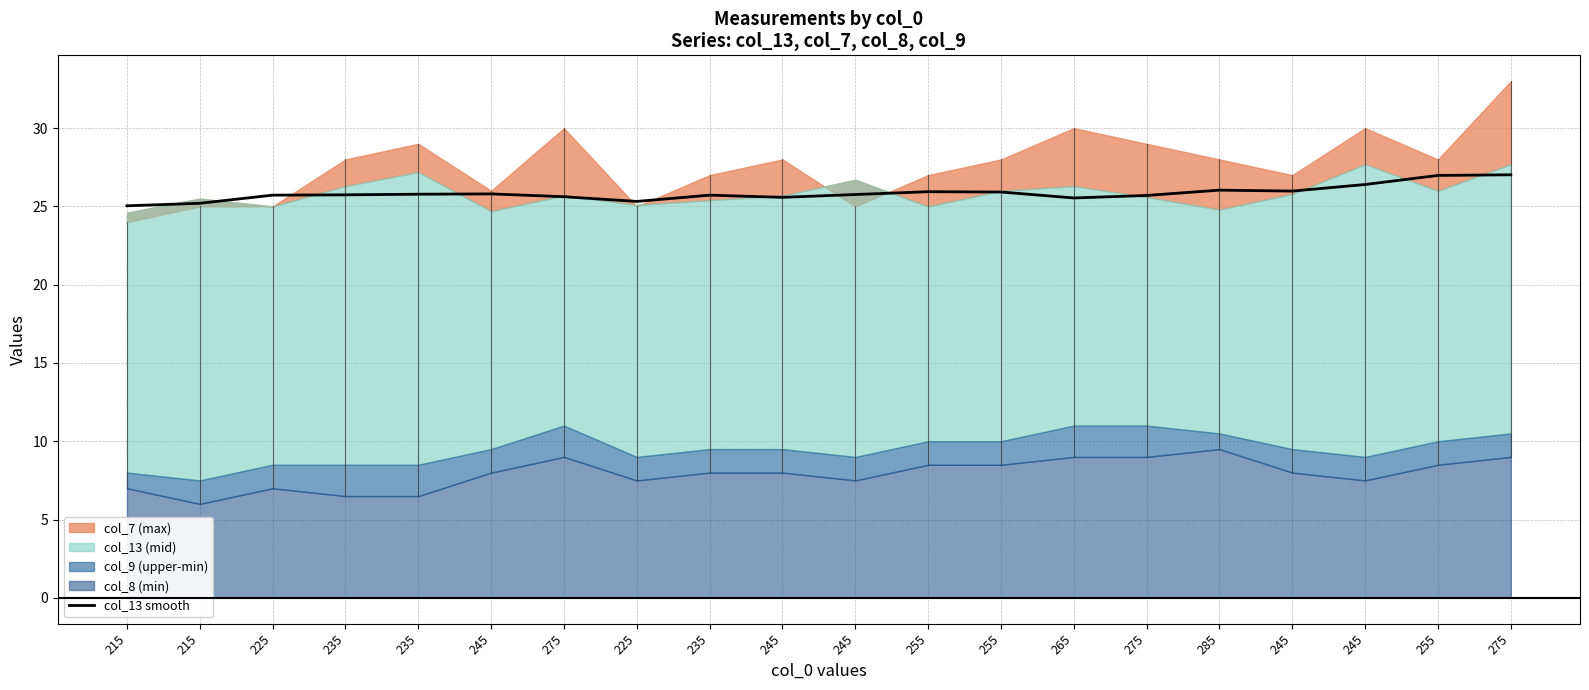

Is it true that the value at 275 is 36.5?

False